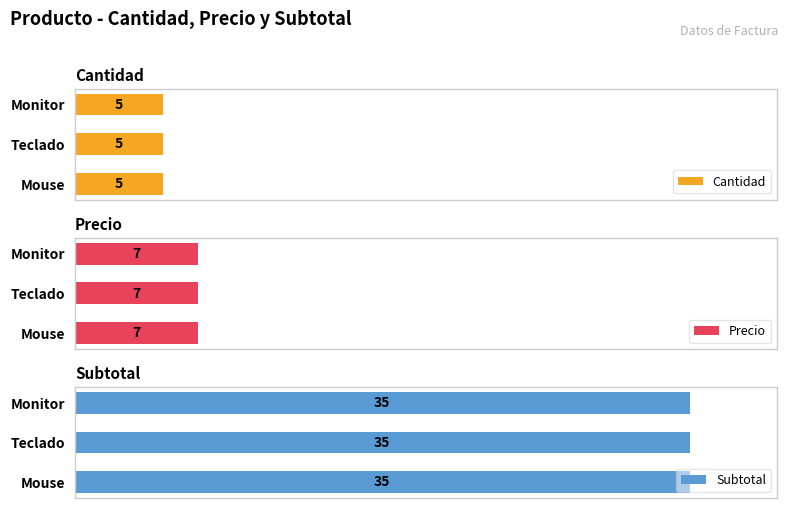

What is the approximate value of Subtotal at Monitor?

35